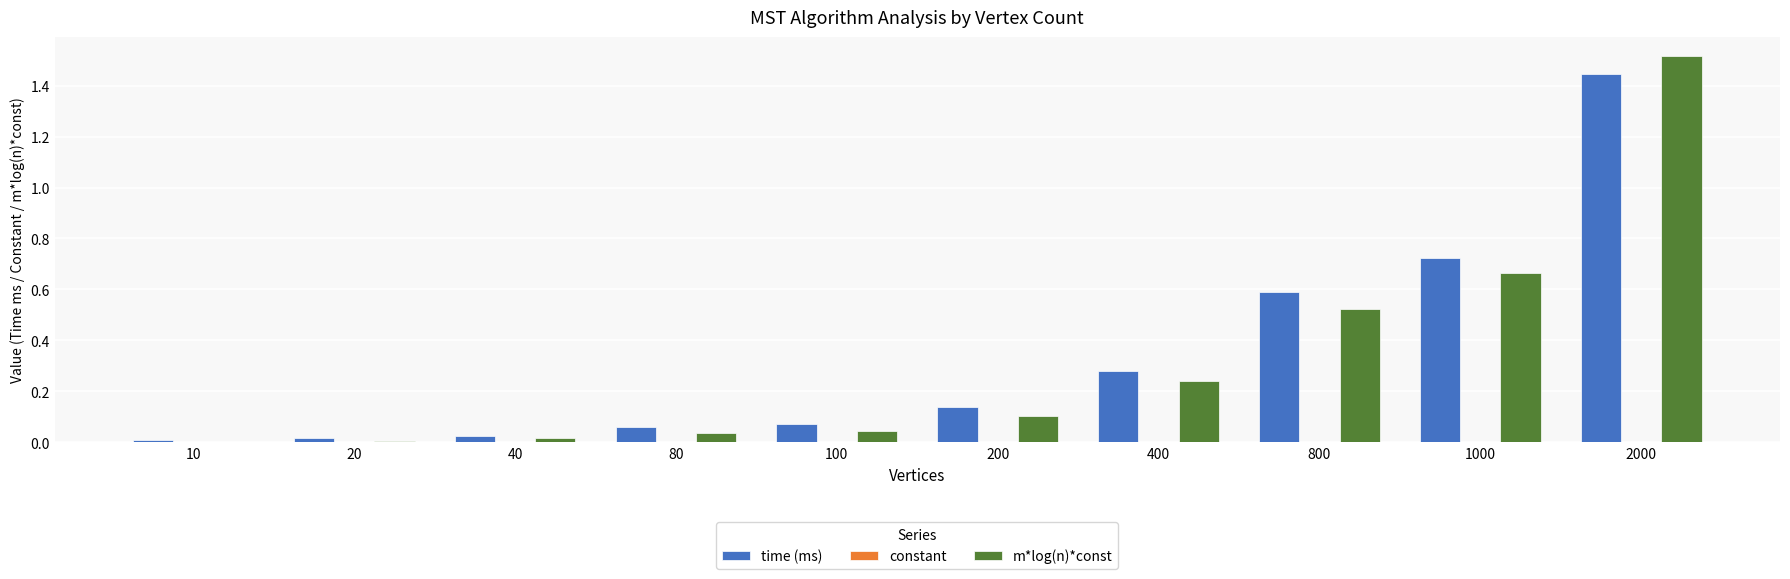

What is the sum of all m*log(n)*const values?

3.1